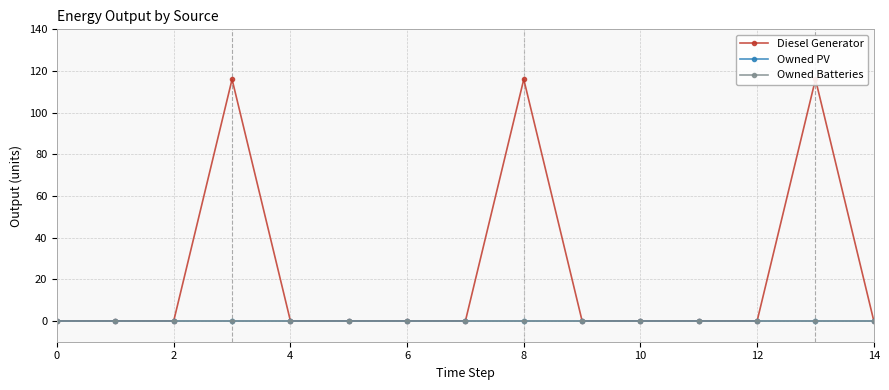

What is the label of the 9th point from the left?

8